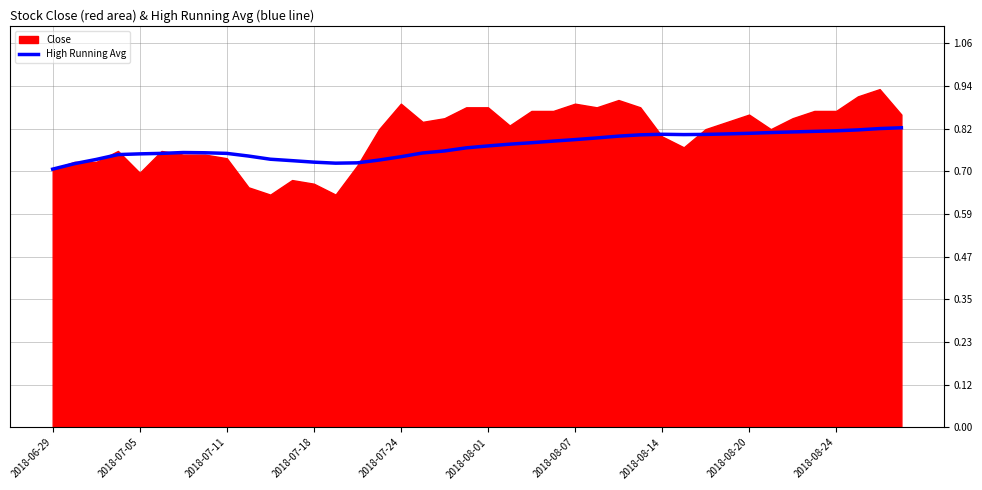

Reading left to right, extract all data points from this chart.

0.7	0.7	0.7	0.8	0.8	0.8	0.8	0.8	0.8	0.7	0.7	0.7	0.7	0.7	0.7	0.7	0.7	0.8	0.8	0.8	0.8	0.8	0.8	0.8	0.8	0.8	0.8	0.8	0.8	0.8	0.8	0.8	0.8	0.8	0.8	0.8	0.8	0.8	0.8	0.8